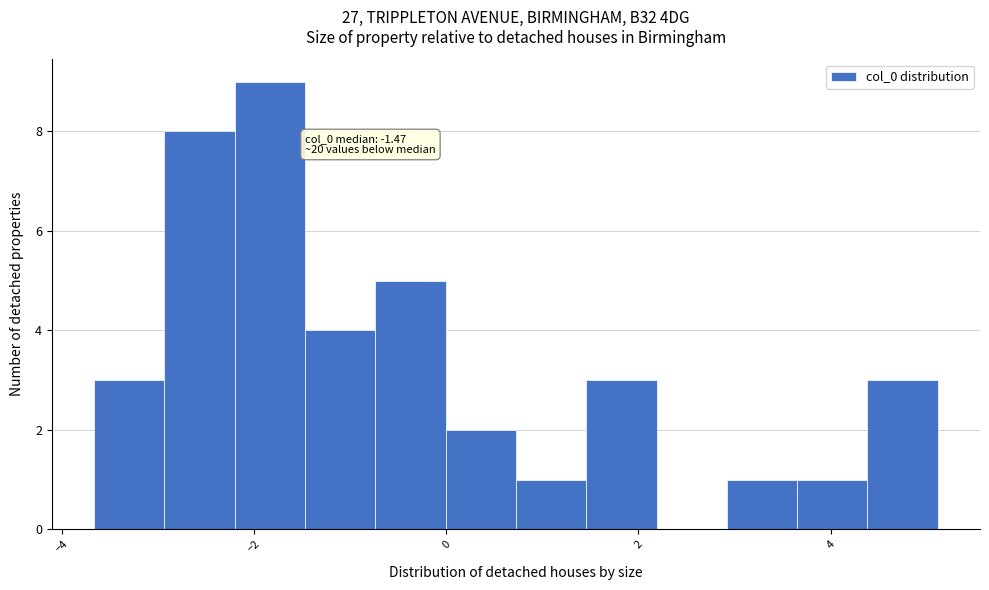

Read against the x-axis, roughly where is the centre of the tallest bar?

-1.8